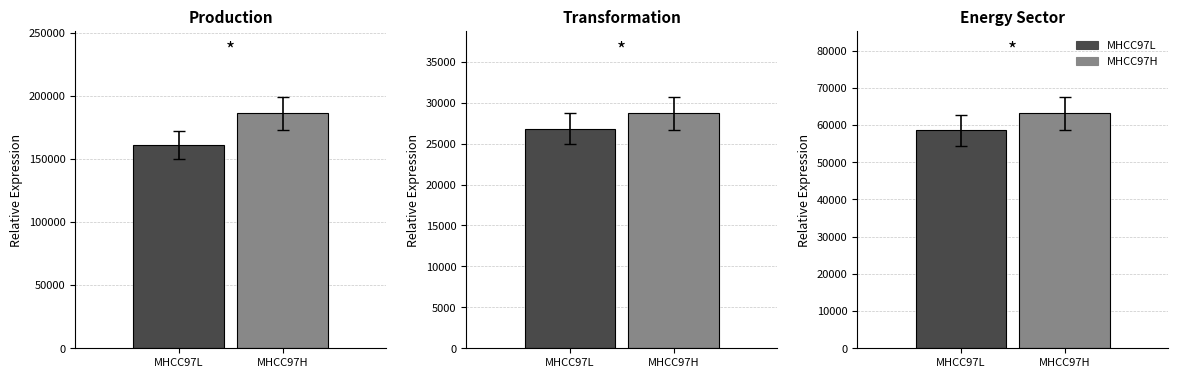

At Transformation, list the series in order from smallest to largest.

MHCC97L, MHCC97H